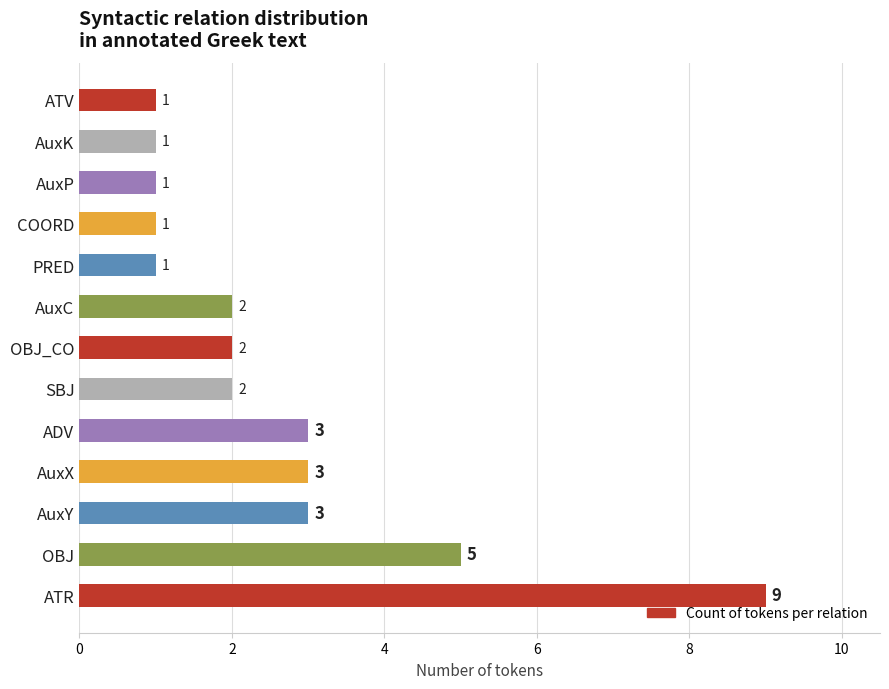

Between ATV and OBJ, which is larger?

OBJ